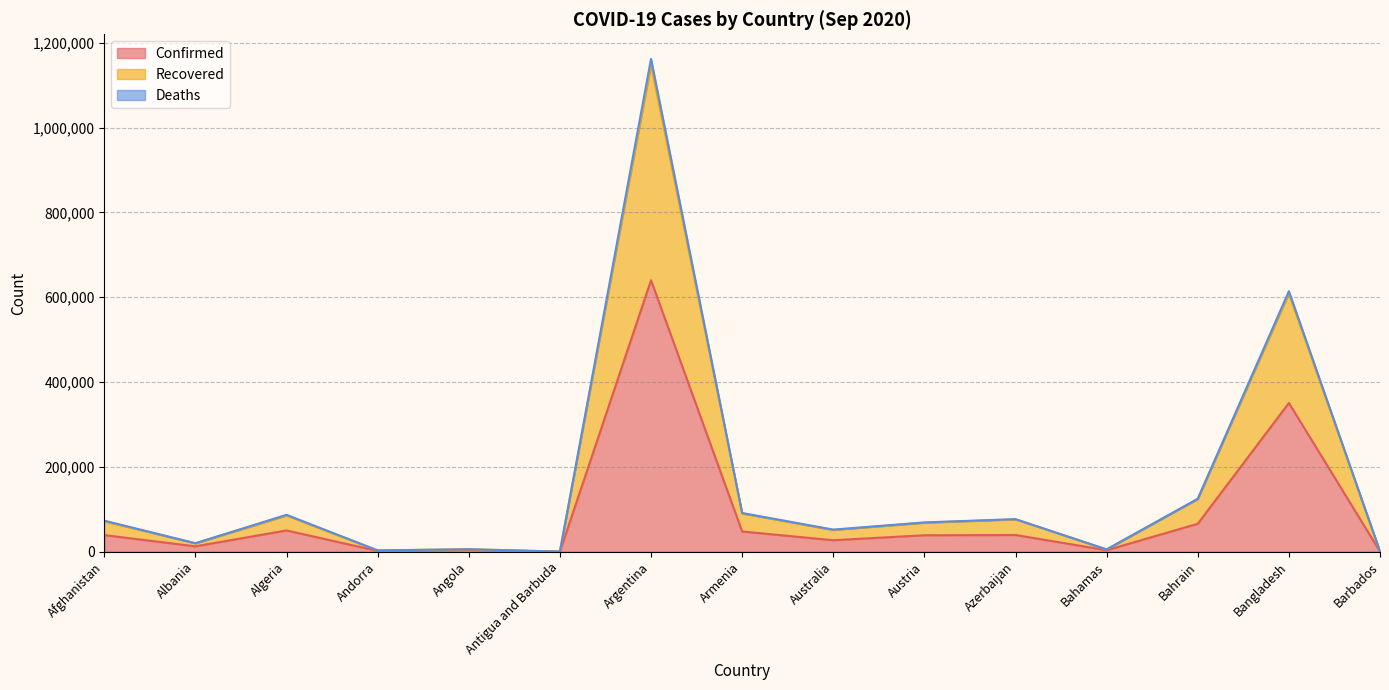

Rank the categories by Confirmed value from highest to lowest.

Argentina, Bangladesh, Bahrain, Algeria, Armenia, Azerbaijan, Afghanistan, Austria, Australia, Albania, Angola, Bahamas, Andorra, Barbados, Antigua and Barbuda